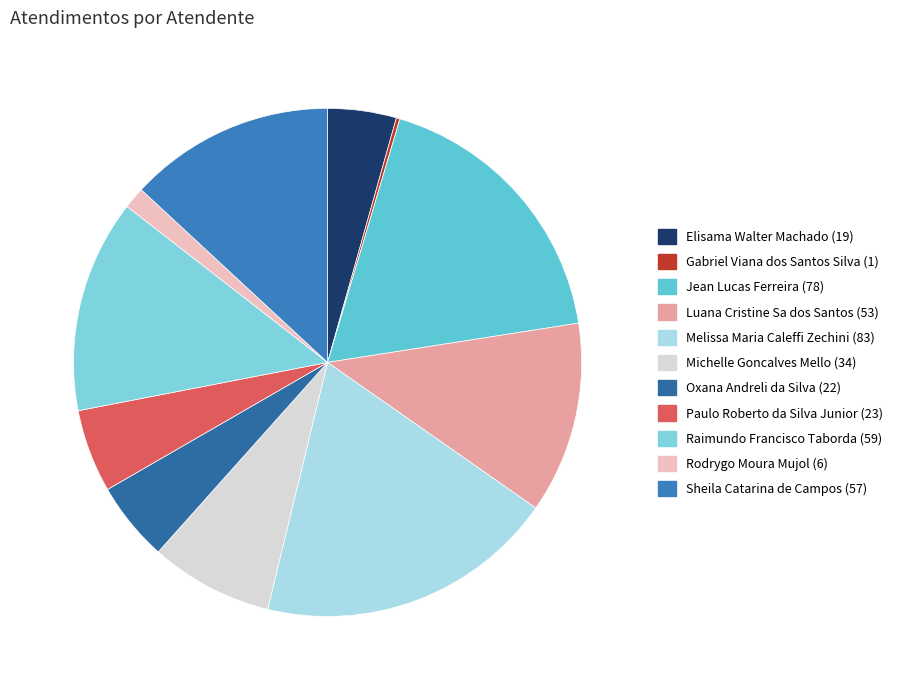

What is the change in value from Elisama Walter Machado to Sheila Catarina de Campos?

+38